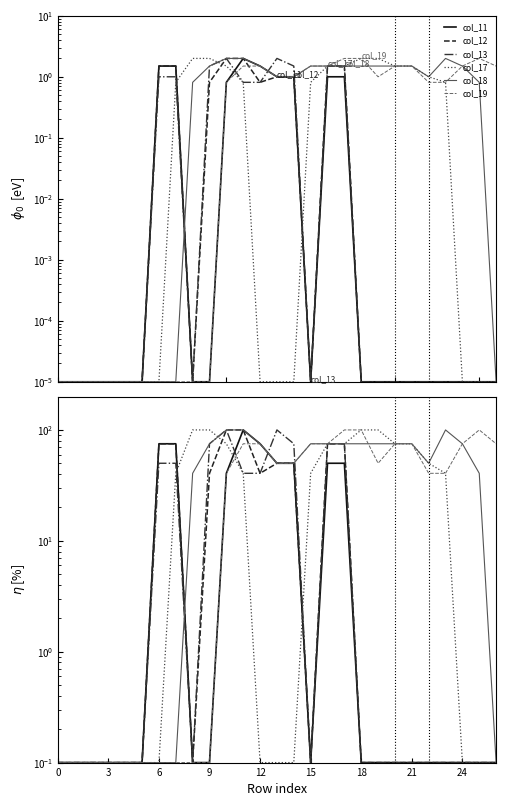

Is it true that col_11 equals 75.1 at 12?

True